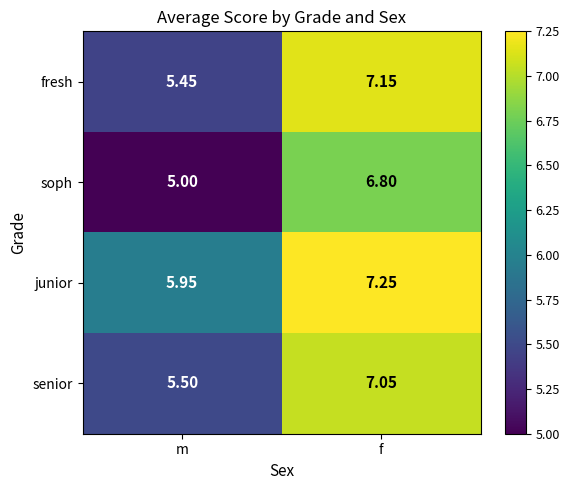

At which category is the sum across all series the highest?

f